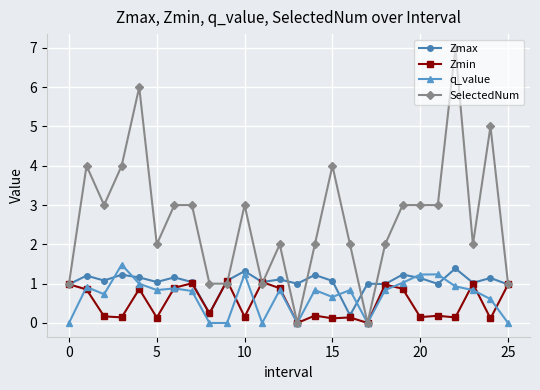

How many lines are shown in the chart?

4